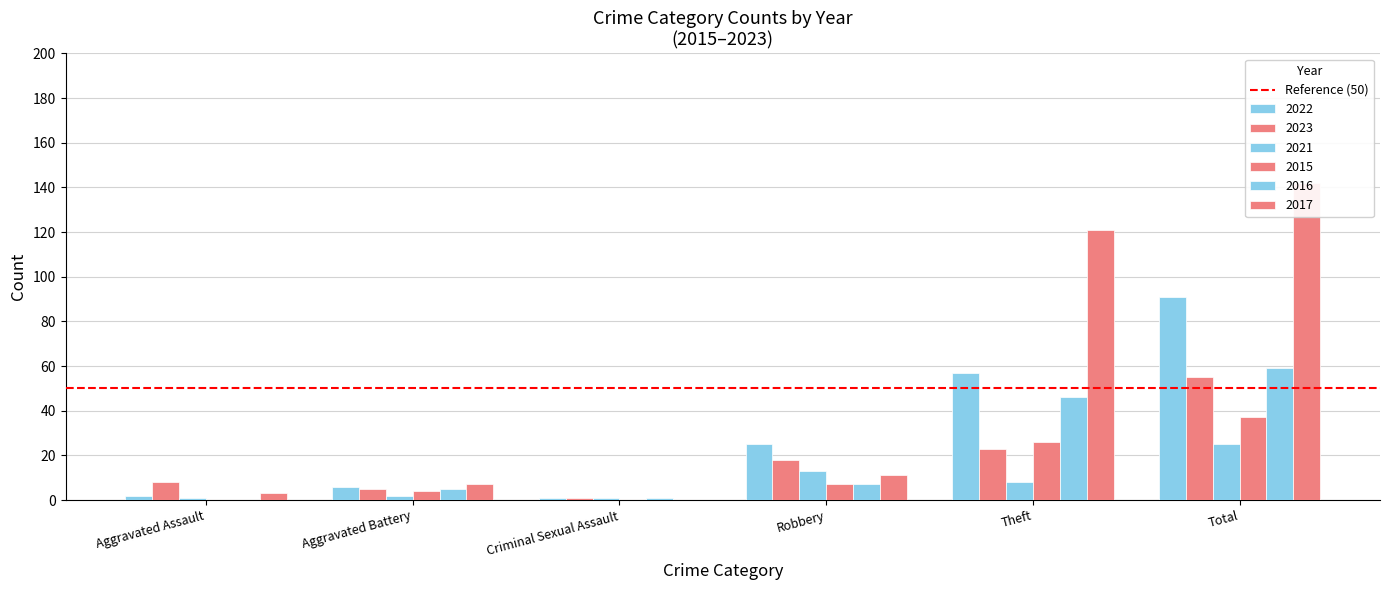

What is the difference between the second highest and second lowest values in the 2023 series?

18